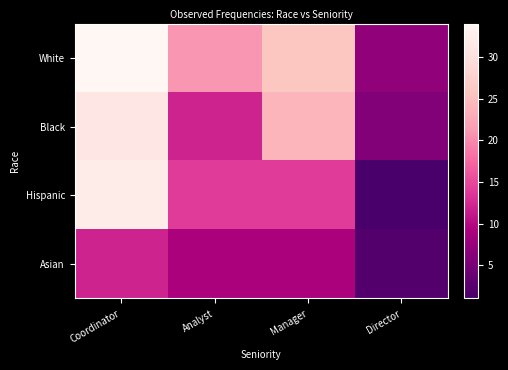

Which series has the largest total across all categories?

White